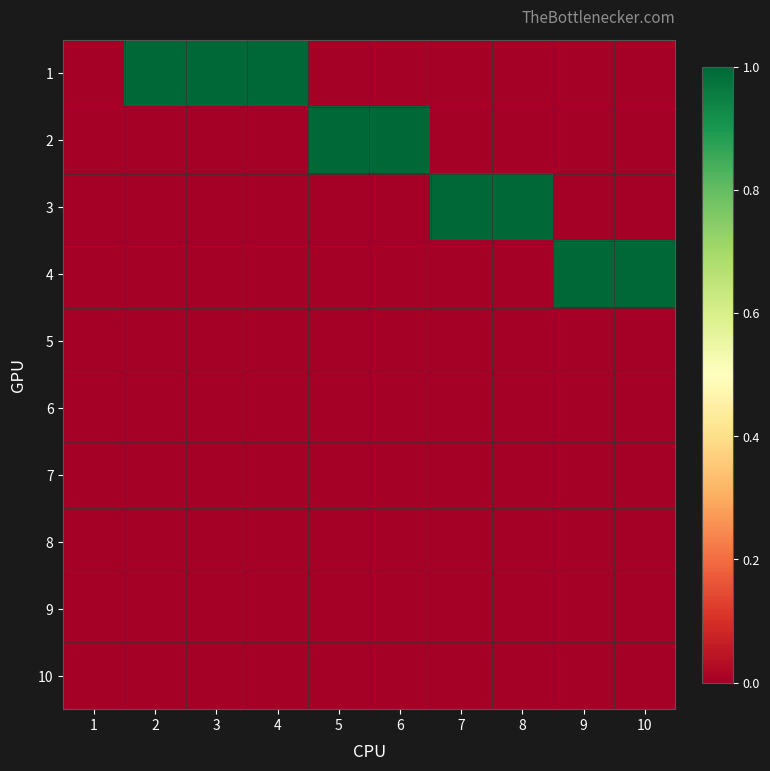

Reading left to right, extract all data points from this chart.

1: 1=0	2=1	3=1	4=1	5=0	6=0	7=0	8=0	9=0	10=0
2: 1=0	2=0	3=0	4=0	5=1	6=1	7=0	8=0	9=0	10=0
3: 1=0	2=0	3=0	4=0	5=0	6=0	7=1	8=1	9=0	10=0
4: 1=0	2=0	3=0	4=0	5=0	6=0	7=0	8=0	9=1	10=1
5: 1=0	2=0	3=0	4=0	5=0	6=0	7=0	8=0	9=0	10=0
6: 1=0	2=0	3=0	4=0	5=0	6=0	7=0	8=0	9=0	10=0
7: 1=0	2=0	3=0	4=0	5=0	6=0	7=0	8=0	9=0	10=0
8: 1=0	2=0	3=0	4=0	5=0	6=0	7=0	8=0	9=0	10=0
9: 1=0	2=0	3=0	4=0	5=0	6=0	7=0	8=0	9=0	10=0
10: 1=0	2=0	3=0	4=0	5=0	6=0	7=0	8=0	9=0	10=0